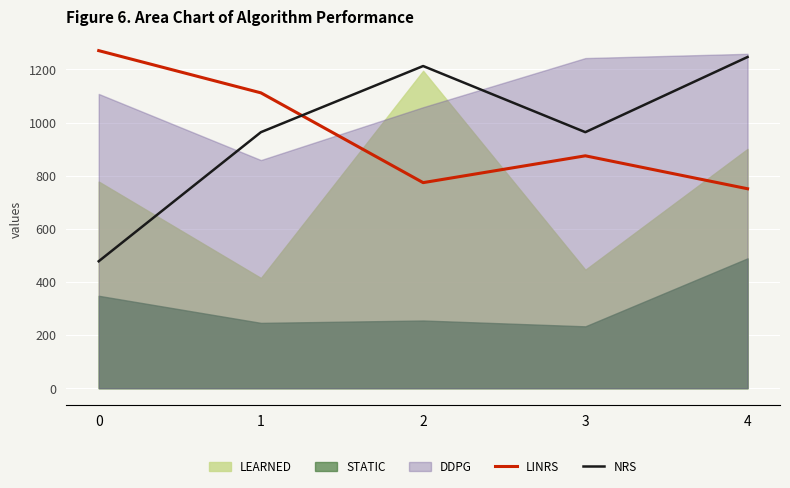

True or false: NRS and LINRS intersect in this chart.

True